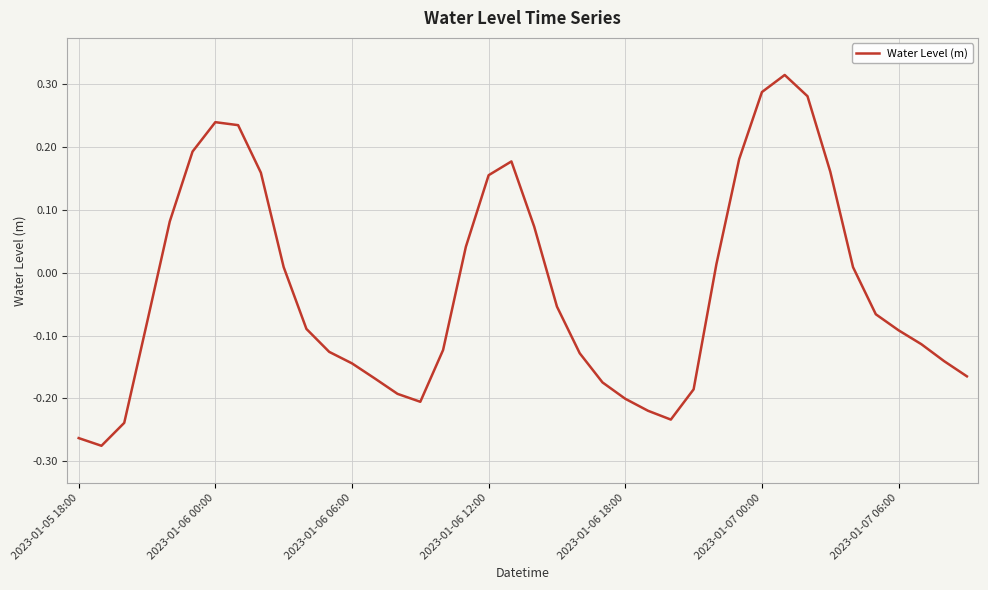

What is the difference between the maximum and minimum values?

0.6